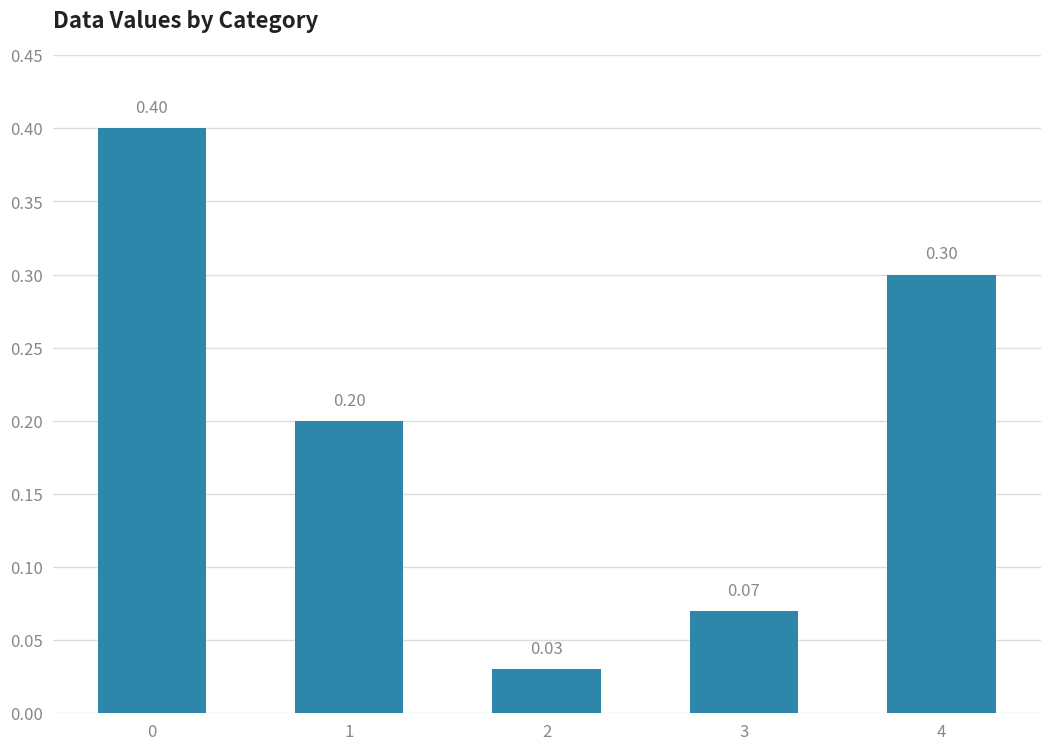

True or false: the data shows 0.2 at 0.

False